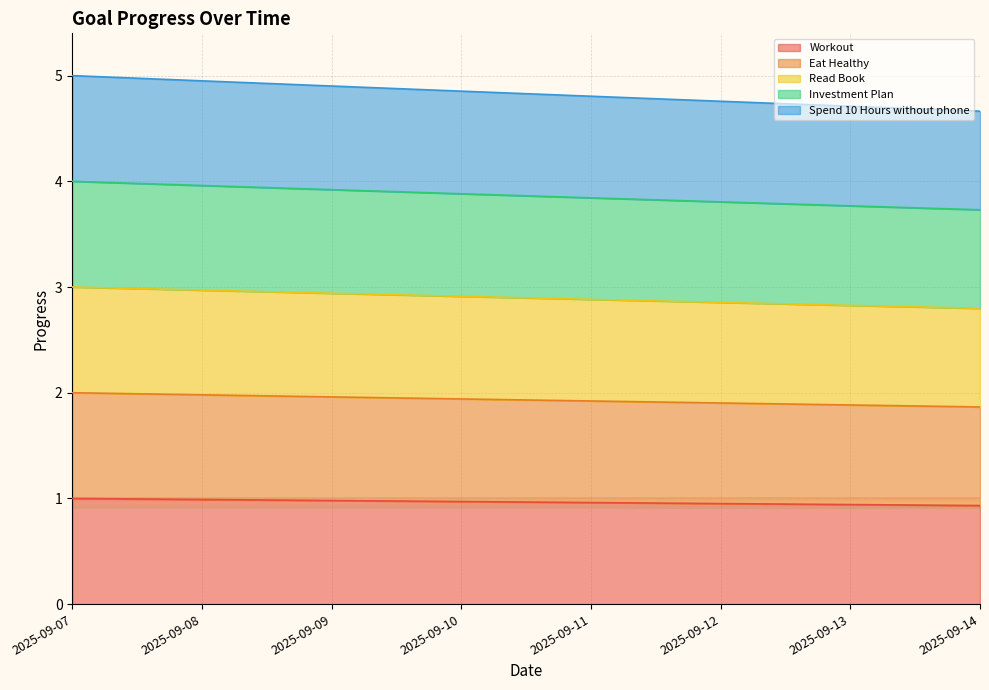

Is the value of Investment Plan at 2025-09-10 greater than the value of Spend 10 Hours without phone at 2025-09-13?

No